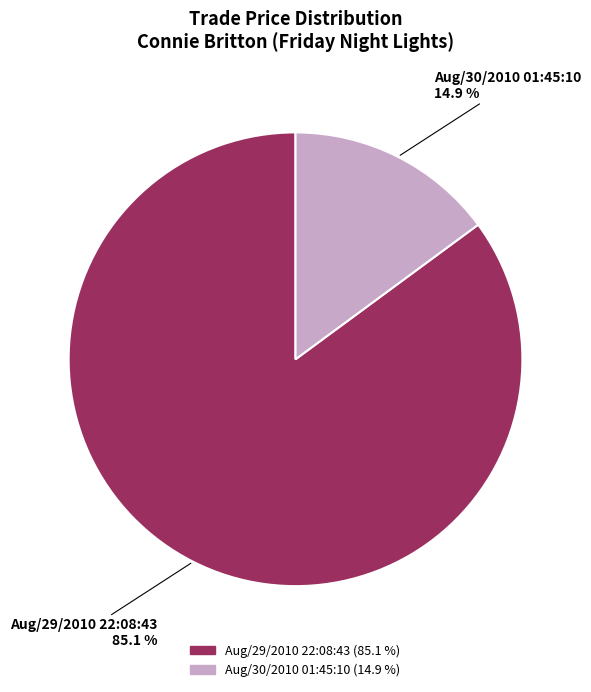

Which slice is the smallest?

Aug/30/2010 01:45:10